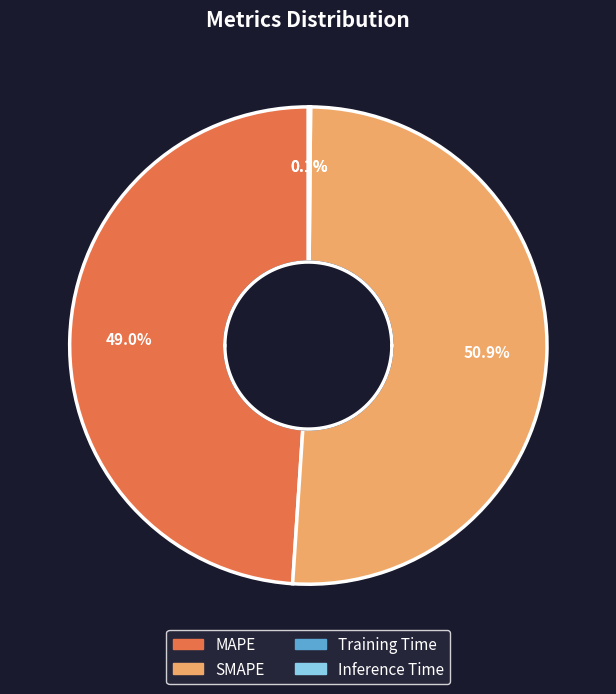

What portion of the pie excludes MAPE?

51.0%